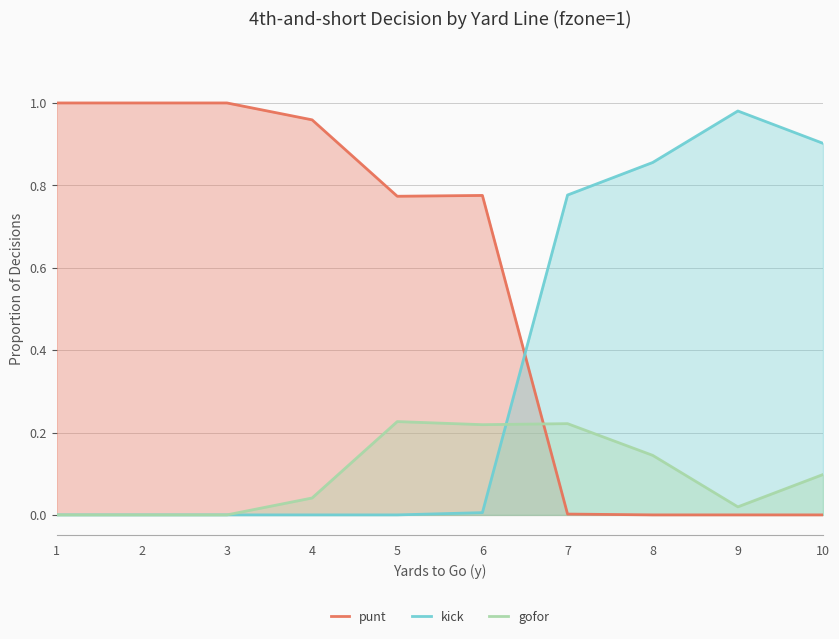

Is it true that gofor equals 0.1 at 7?

False